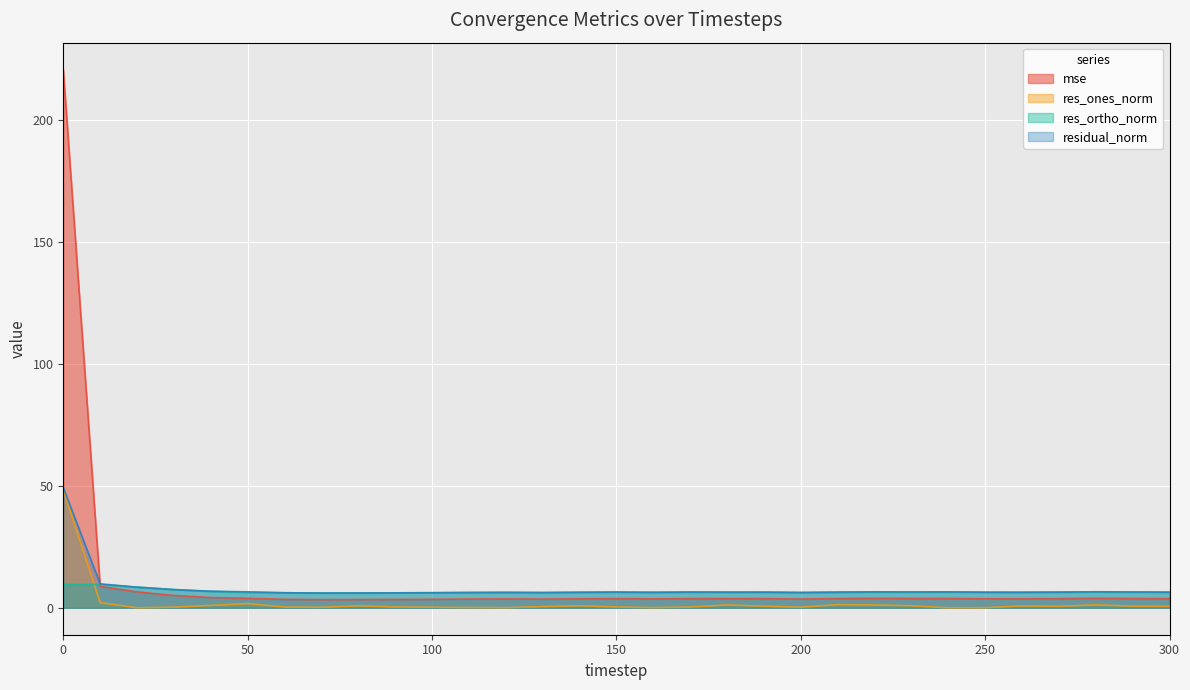

True or false: mse has more than 0 points higher than both neighbors.

True